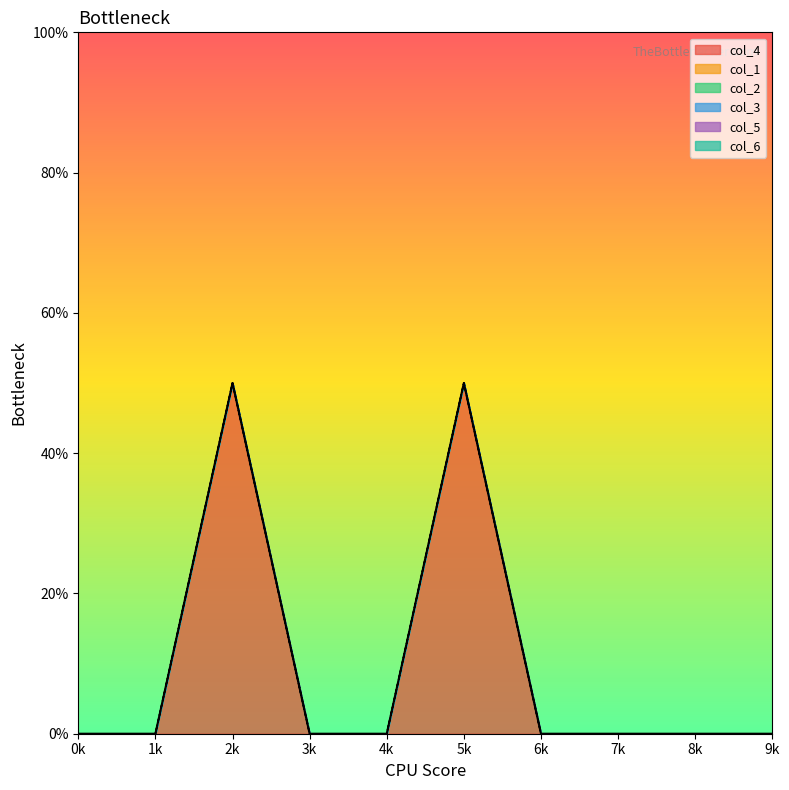

Is it true that col_3 equals 0.0 at 0?

True